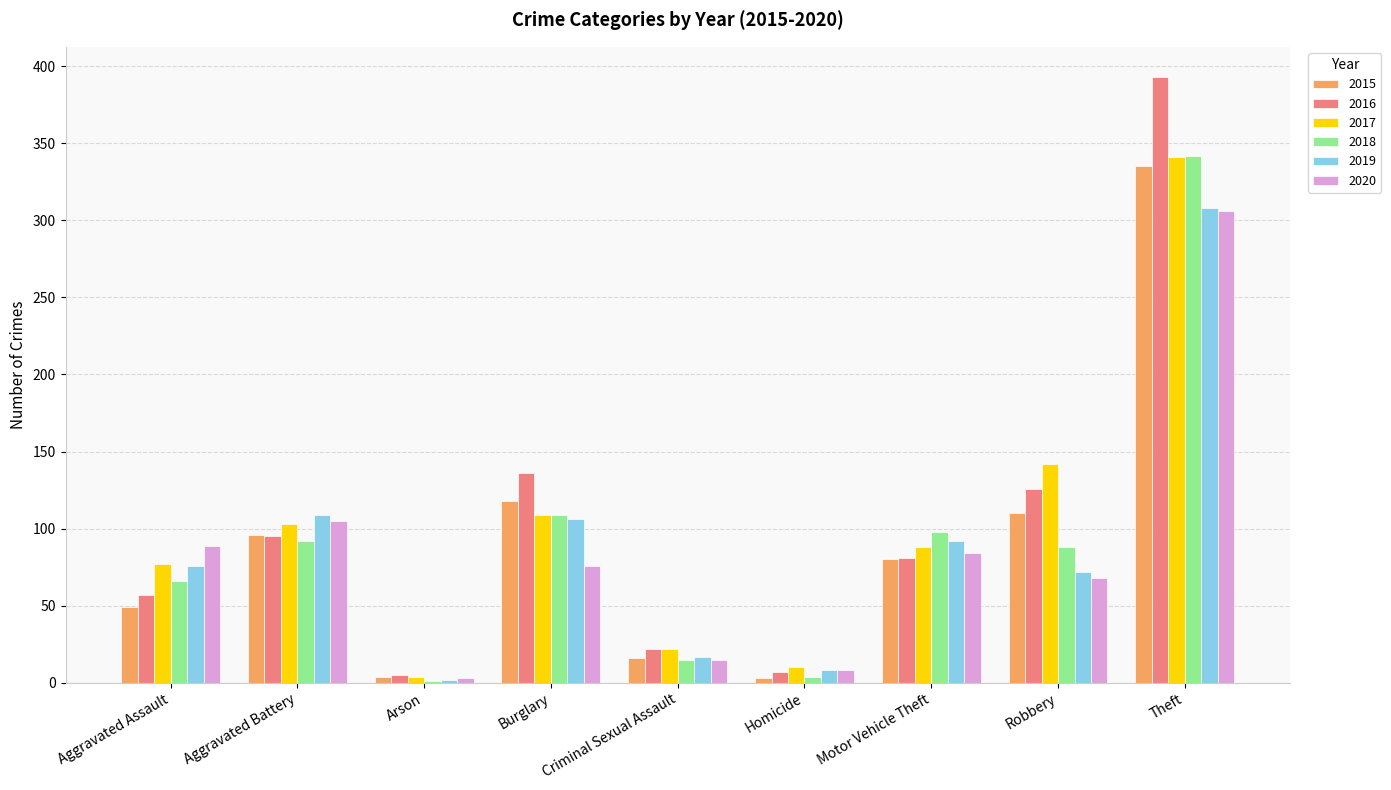

What is the maximum value for 2020?

306